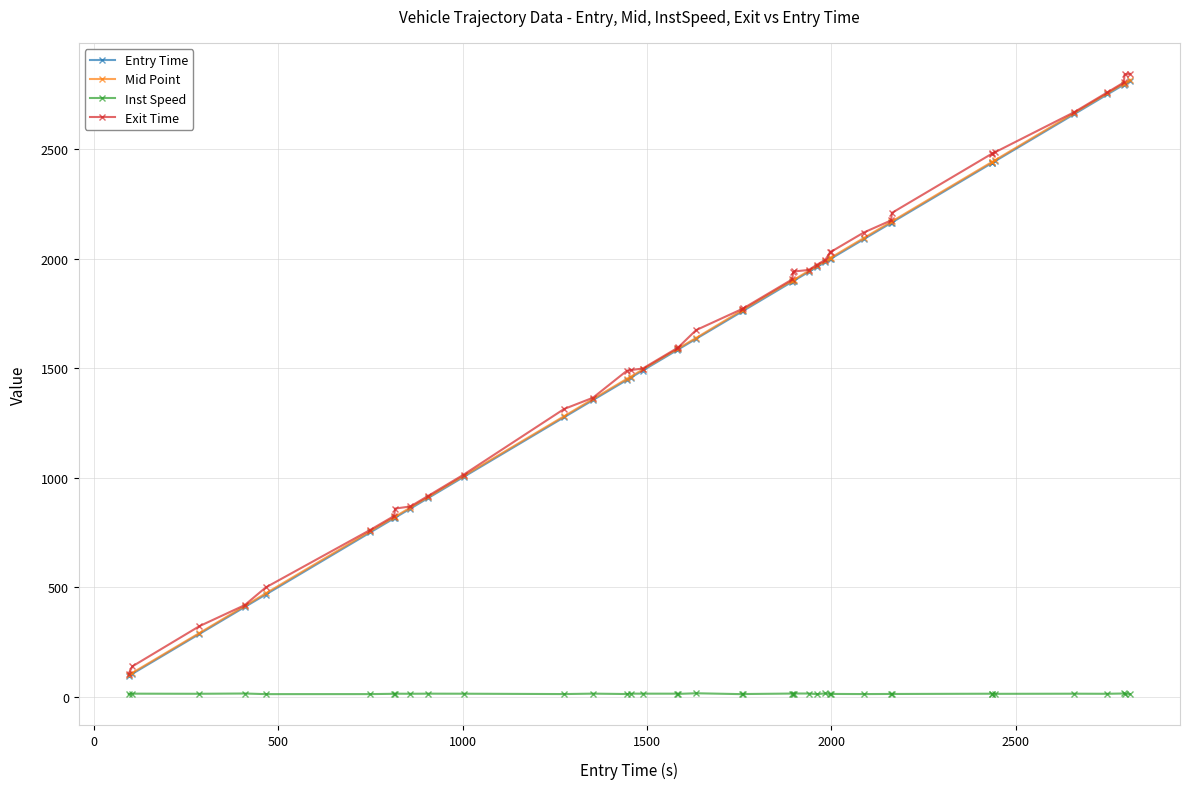

What are all the series names shown in the legend?

Entry Time, Mid Point, Inst Speed, Exit Time